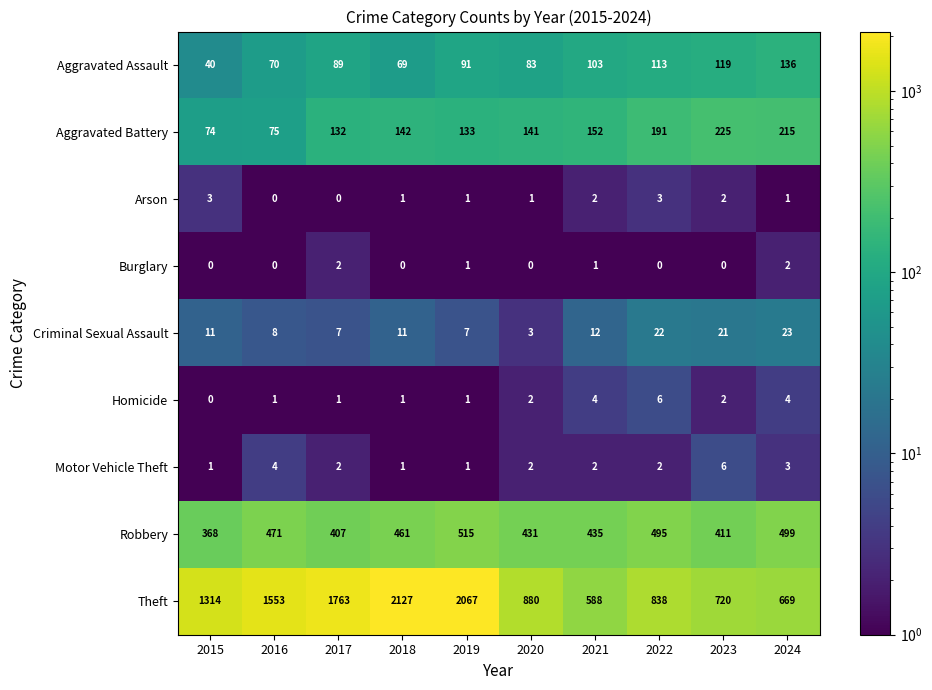

How many categories are shown in the chart?

10